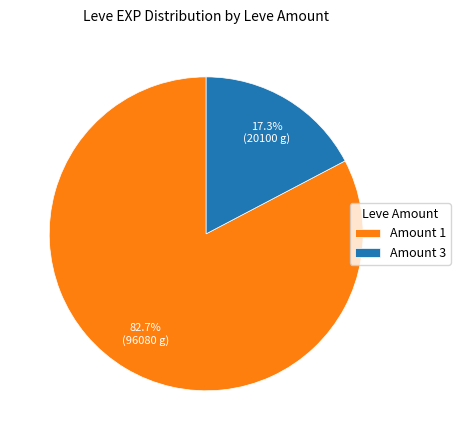

To the nearest percent, what is the average slice percentage?

50%